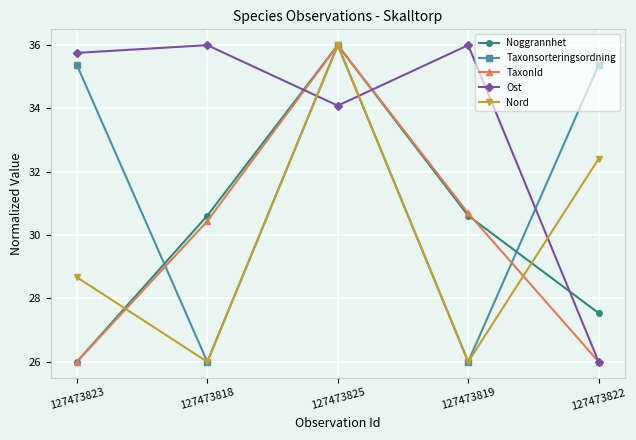

Where is Nord nearest to the value 31?

127473822